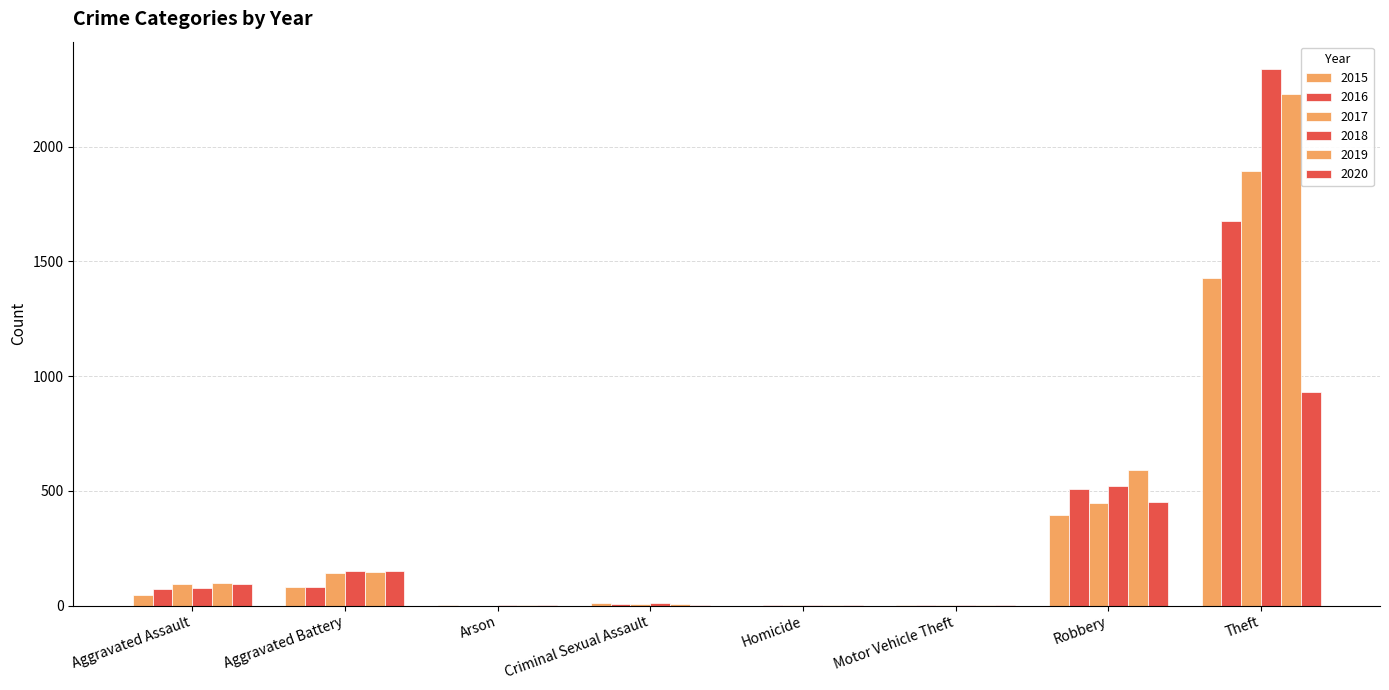

Is it true that 2016 equals 510 at Robbery?

True